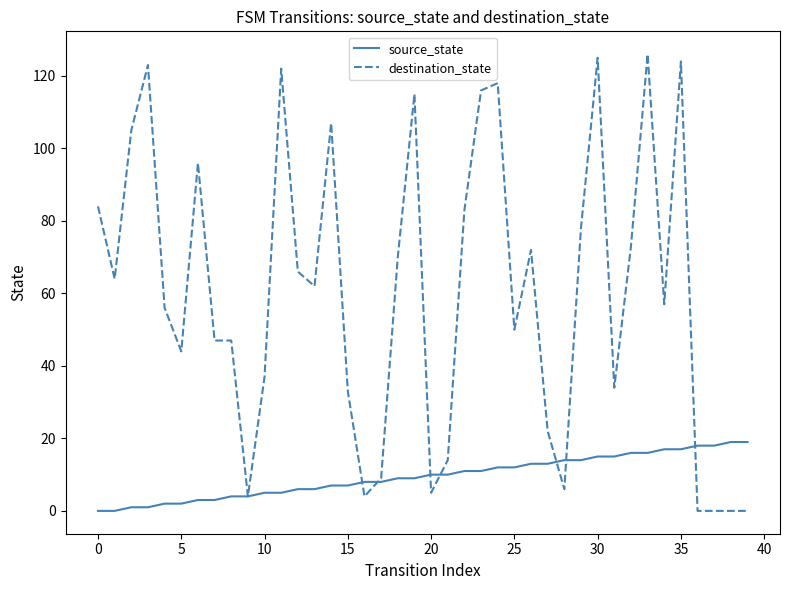

What is the average value of the source_state series?

10